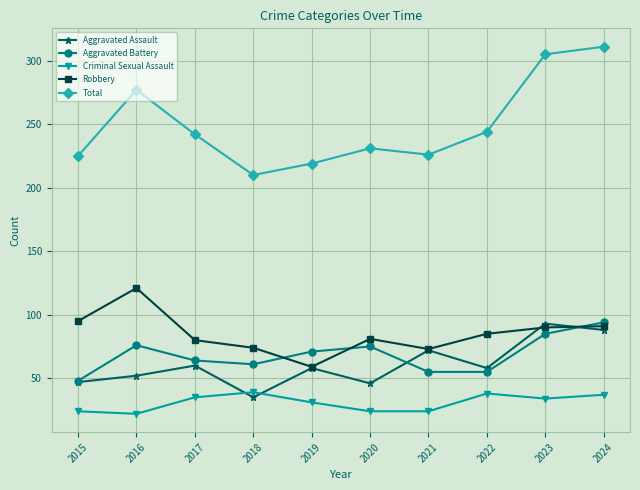

What is the value of the Robbery point at the 2nd from the left?

121